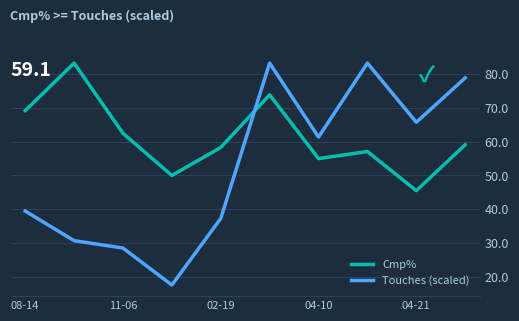

Rank the series by their average value, from highest to lowest.

Cmp%, Touches (scaled)